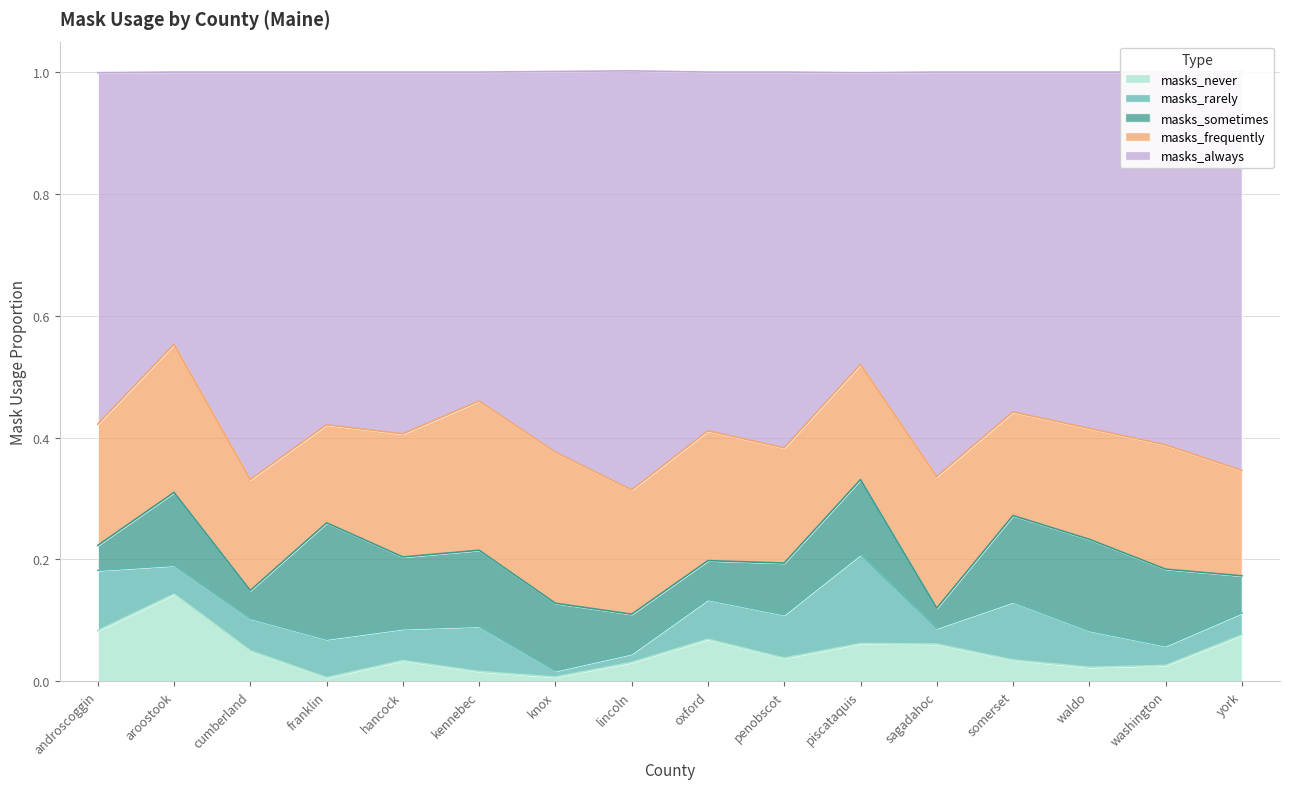

Which has a higher value, cumberland or lincoln?

cumberland